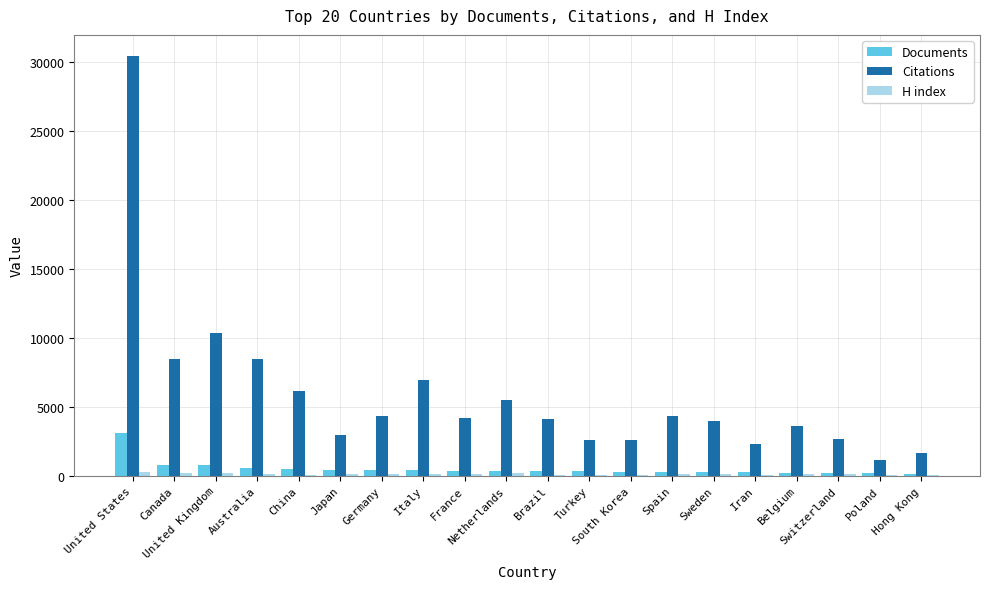

Which series has the largest total across all categories?

Citations